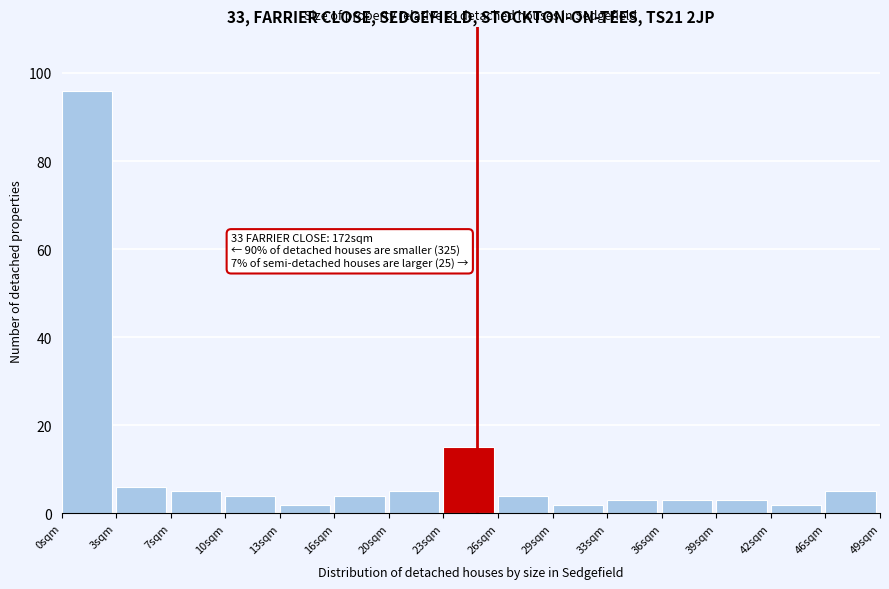

Which range on the x-axis has the tallest bar?

0.0 to 3.5